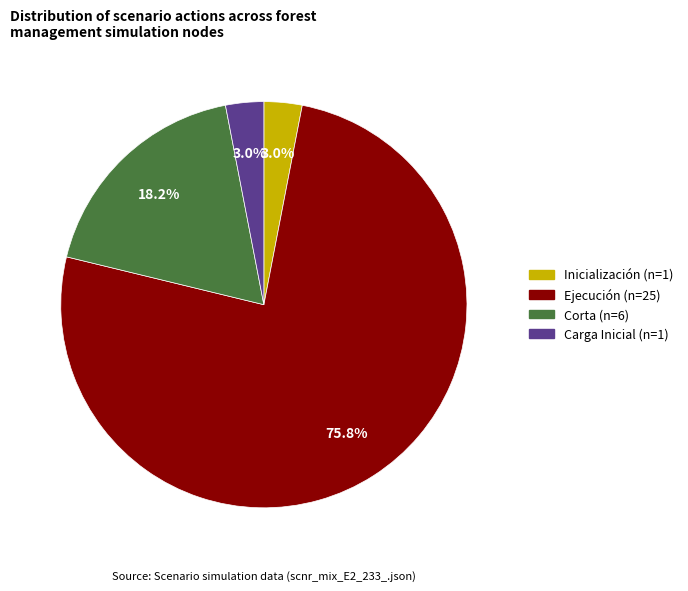

Is there any slice that represents more than half of the pie?

Yes